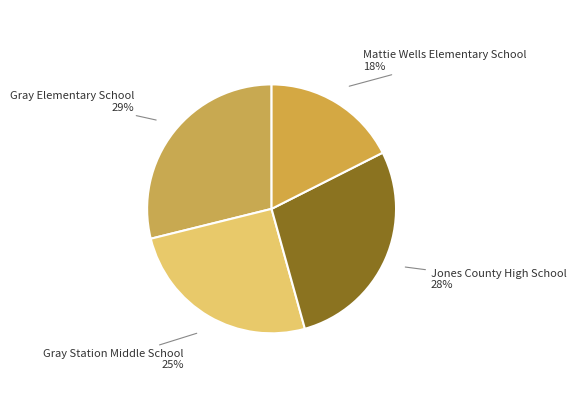

How many slices are in this pie chart?

4